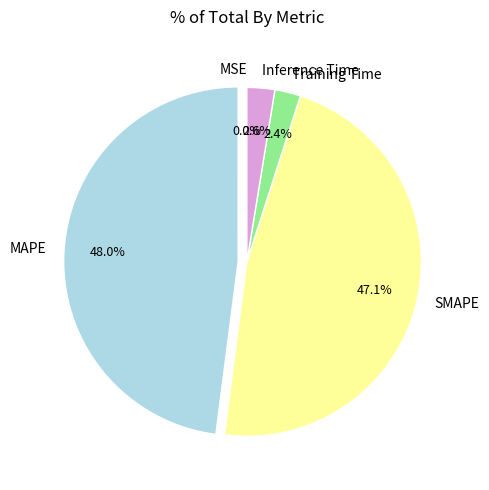

To the nearest percent, what percentage of the pie is SMAPE?

47%